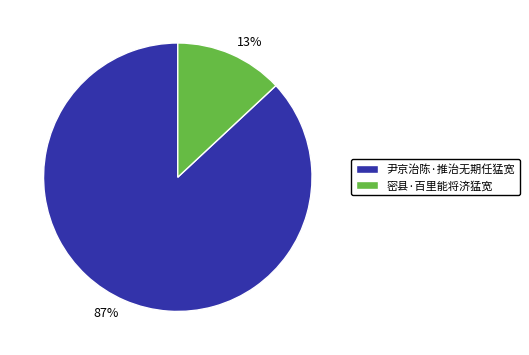

Is 尹京治陈·推治无期任猛宽 the majority of the pie?

Yes